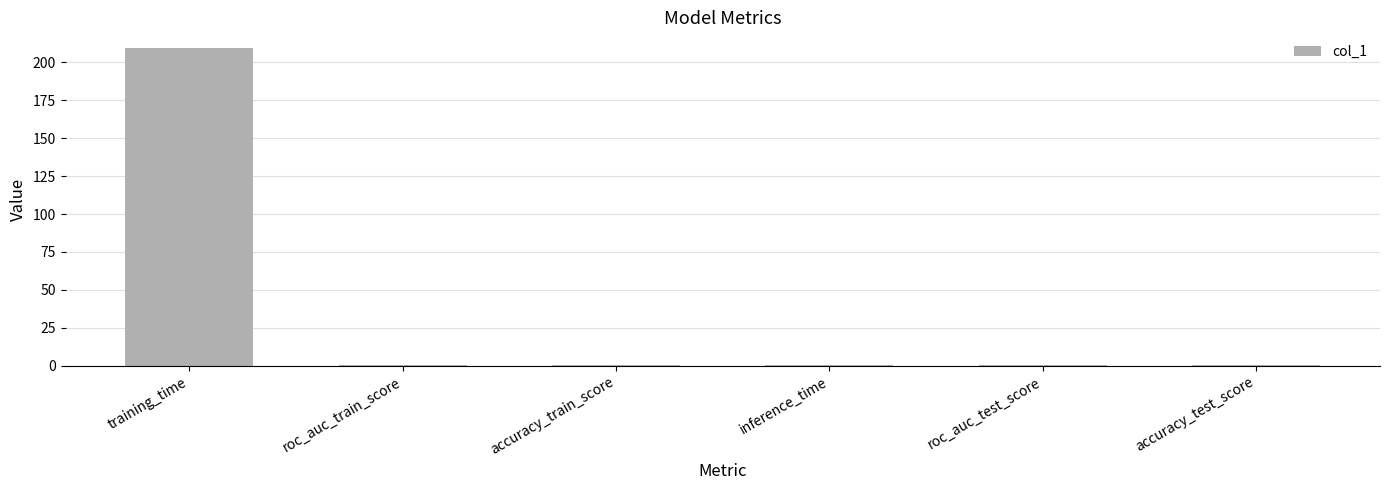

What is the maximum value shown in the chart?

209.3